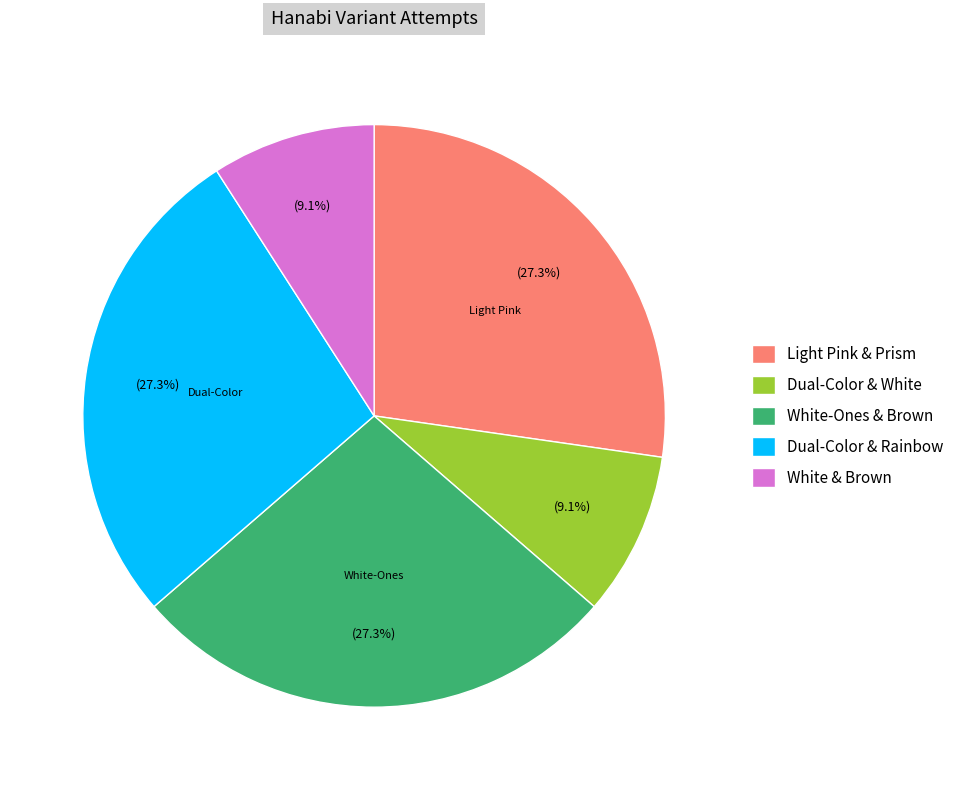

To the nearest percent, what is the average slice percentage?

20%